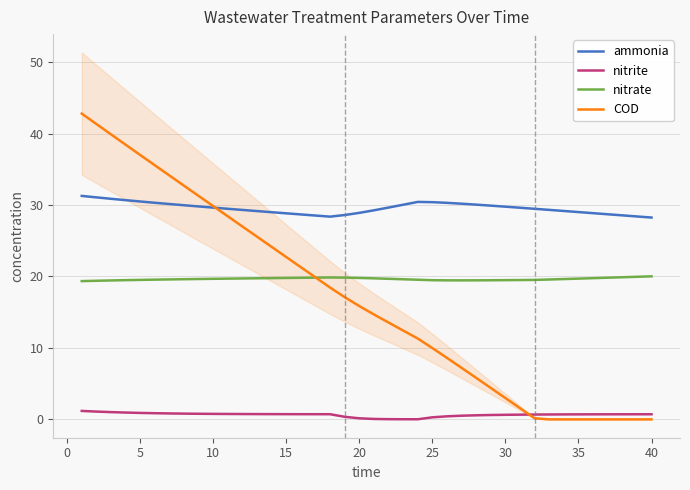

What is the sum of all COD values?

676.2